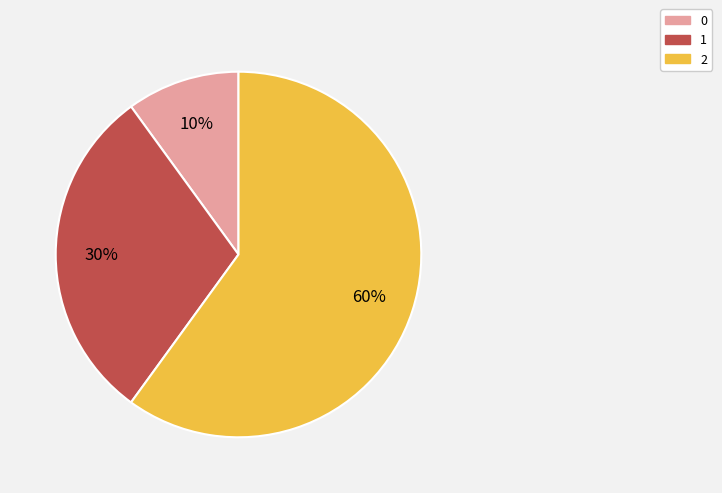

How many slices are in this pie chart?

3